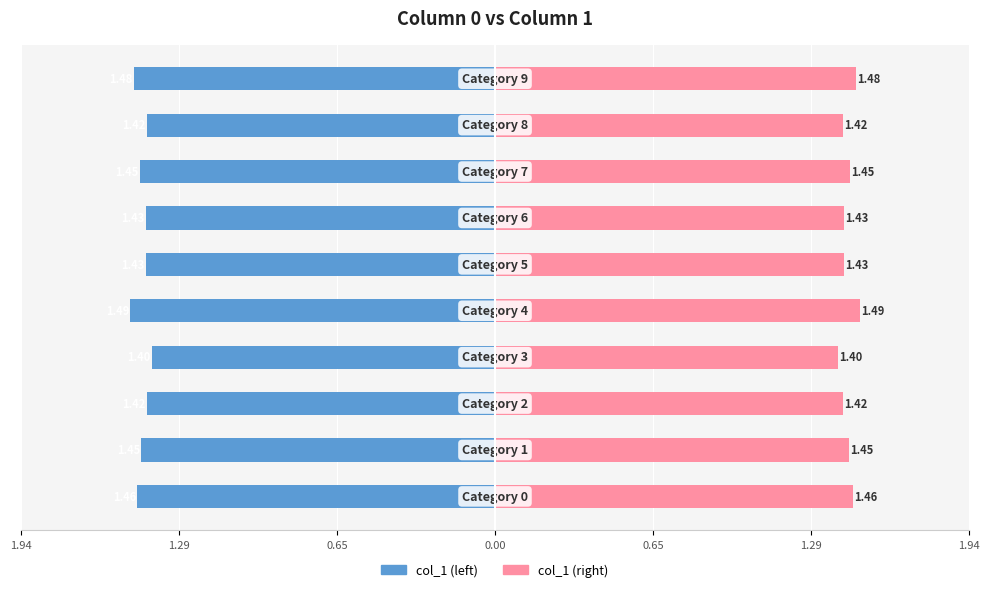

Does the chart contain stacked bars?

No